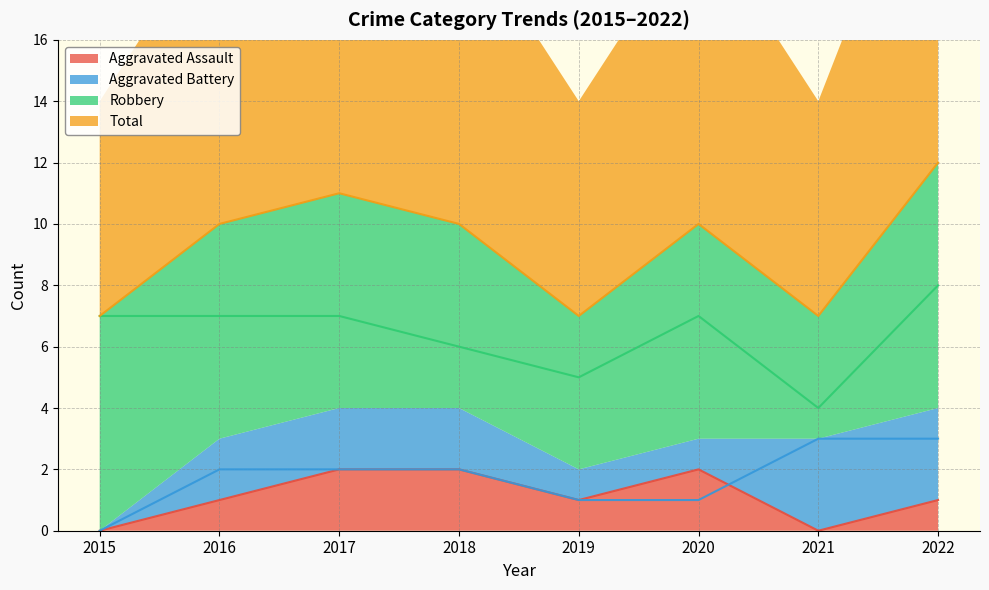

What are all the series names shown in the legend?

Aggravated Assault, Aggravated Battery, Robbery, Total